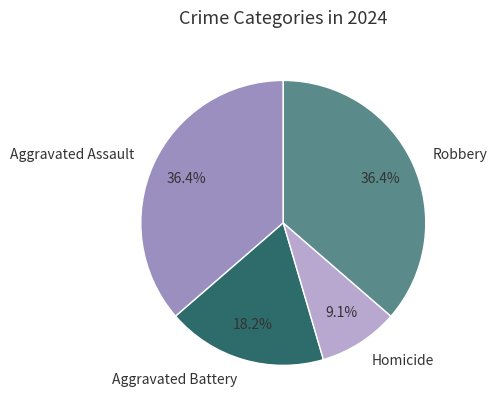

Count the number of slices in the pie.

4